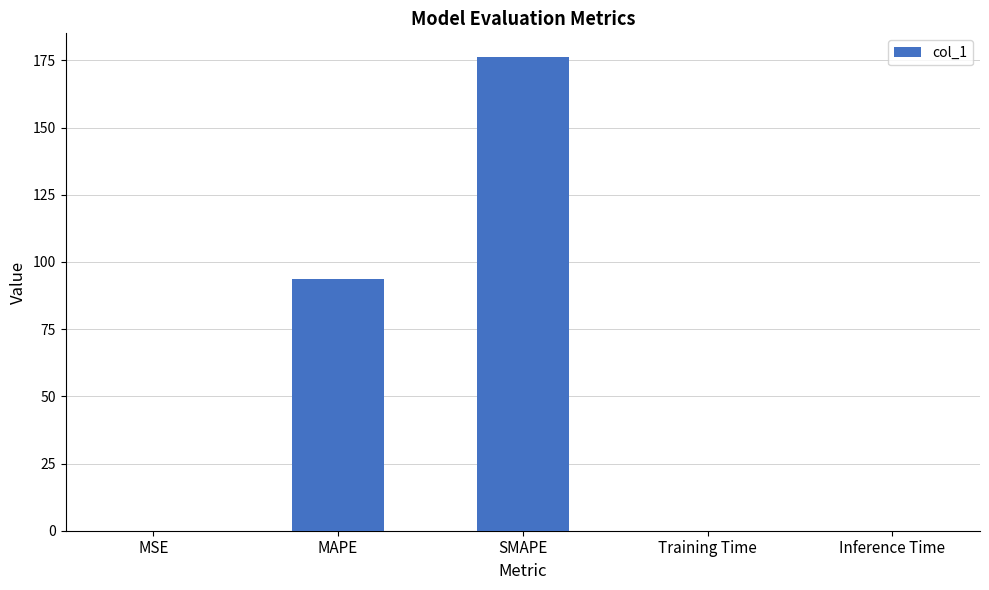

At which category does the chart reach its peak across all series?

SMAPE